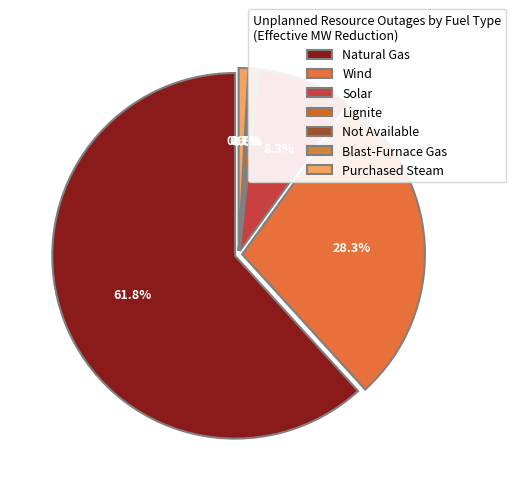

Combined, do Blast-Furnace Gas and Natural Gas account for over 50%?

Yes